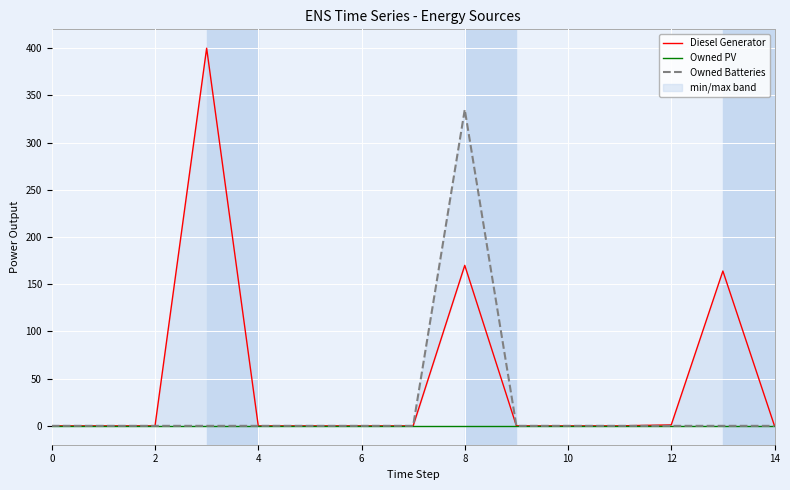

Is it true that Owned PV equals 0 at 10?

True